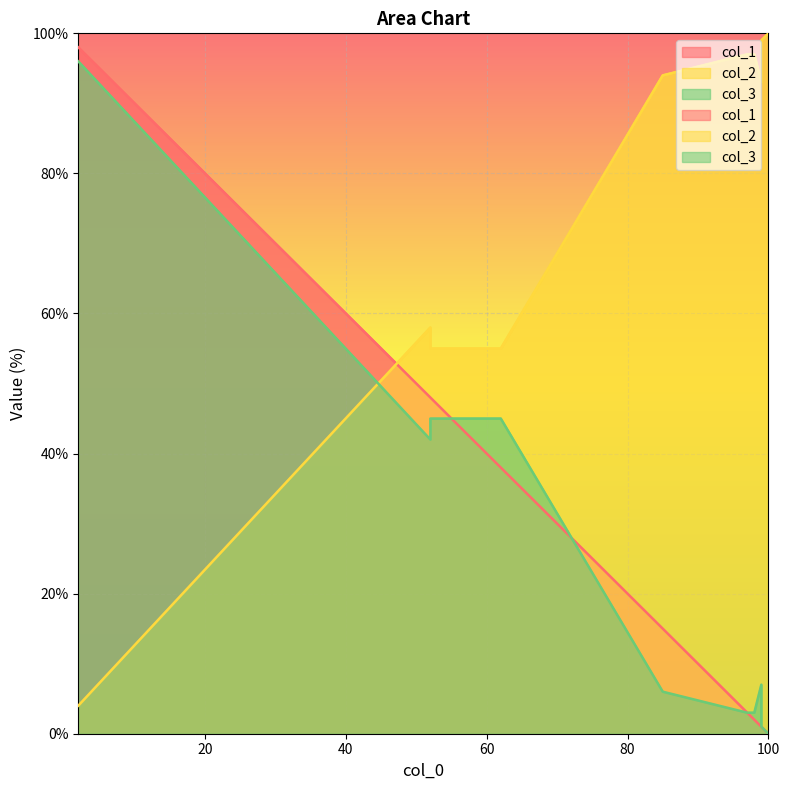

Rank the categories by col_3 value from highest to lowest.

2, 62, 52, 52, 99, 85, 97, 98, 99, 100